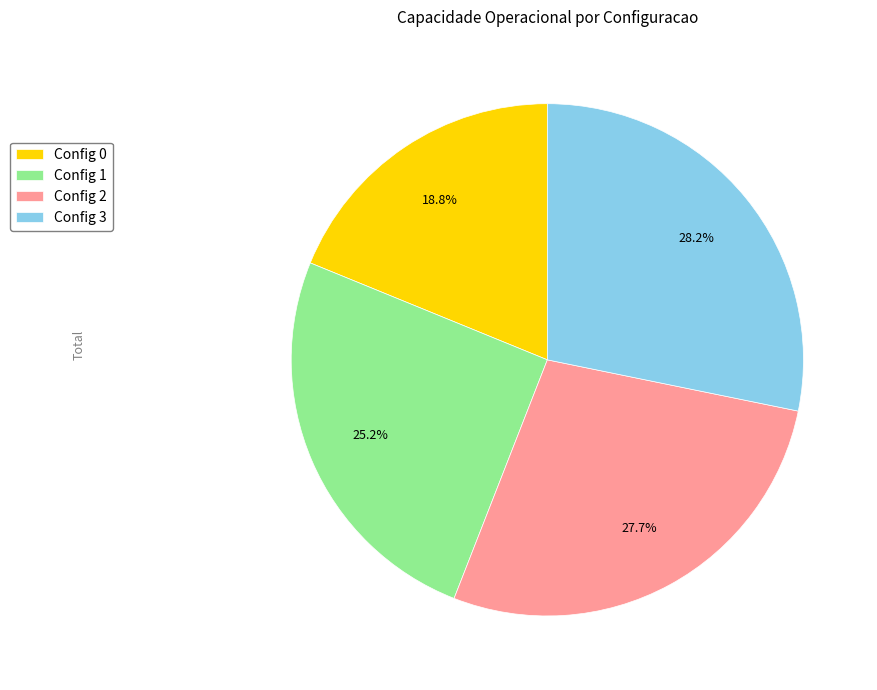

How many segments does this pie chart have?

4